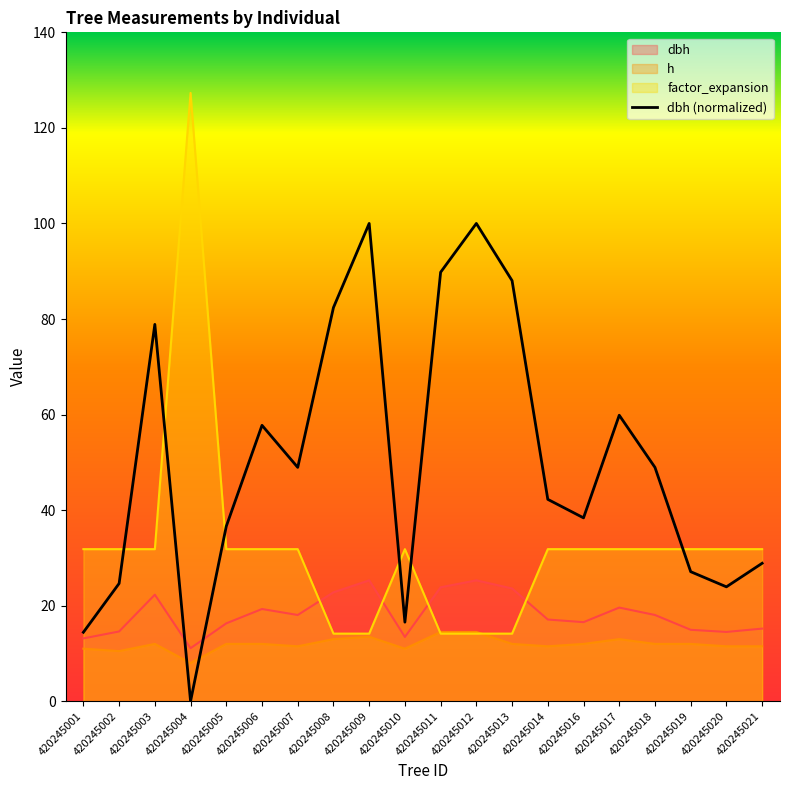

What is the lowest value of the factor_expansion series?

14.2